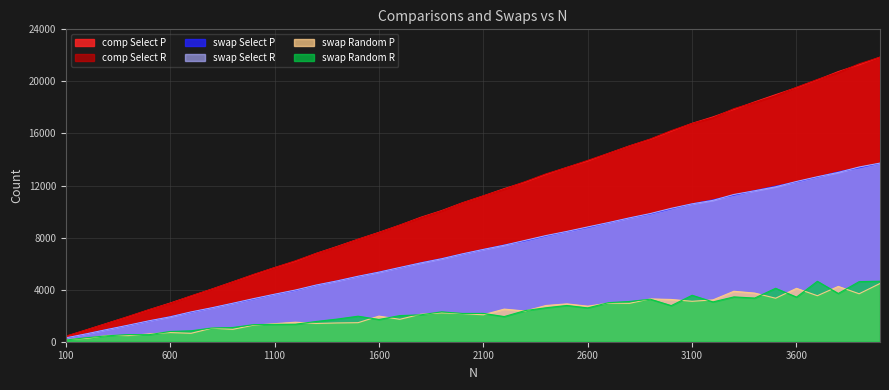

List the series in order of their peak value, lowest first.

swap Random P, swap Random R, swap Select P, swap Select R, comp Select P, comp Select R